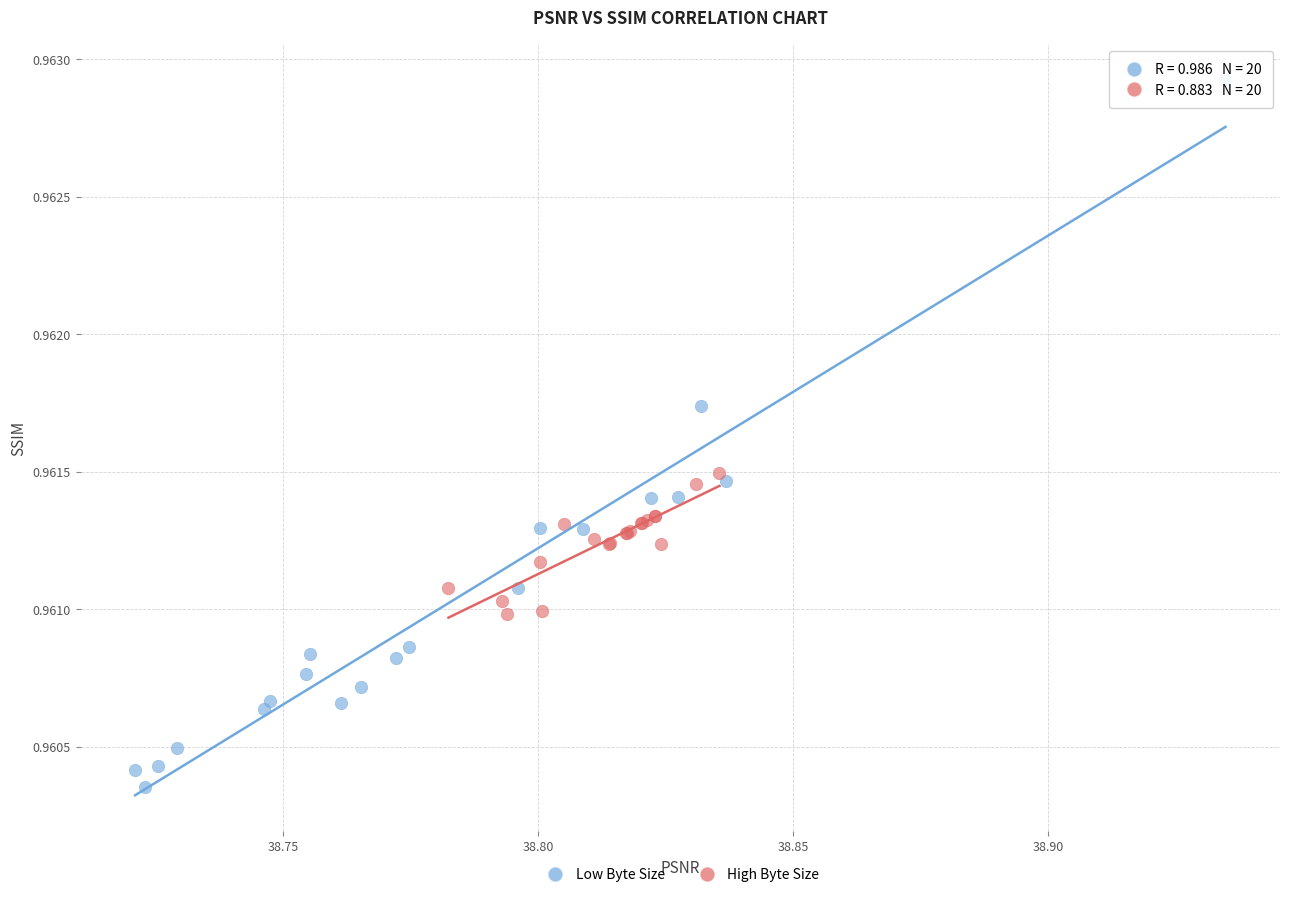

Which series contains the highest Y value?

Low Byte Size